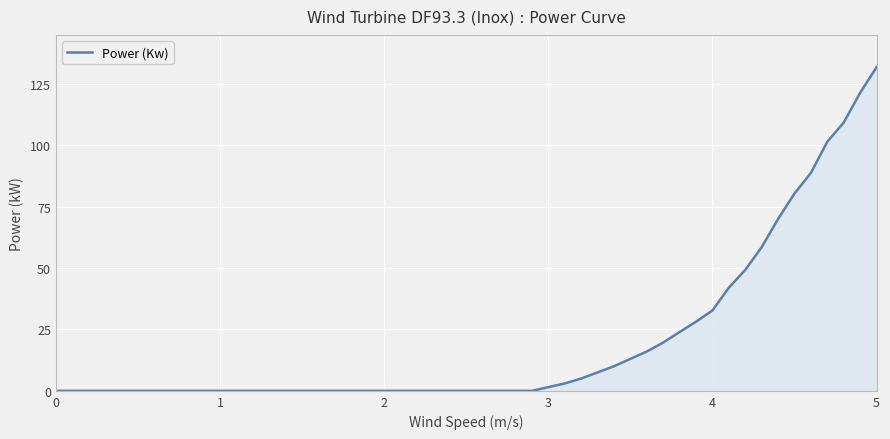

What is the maximum value shown in the chart?

131.7